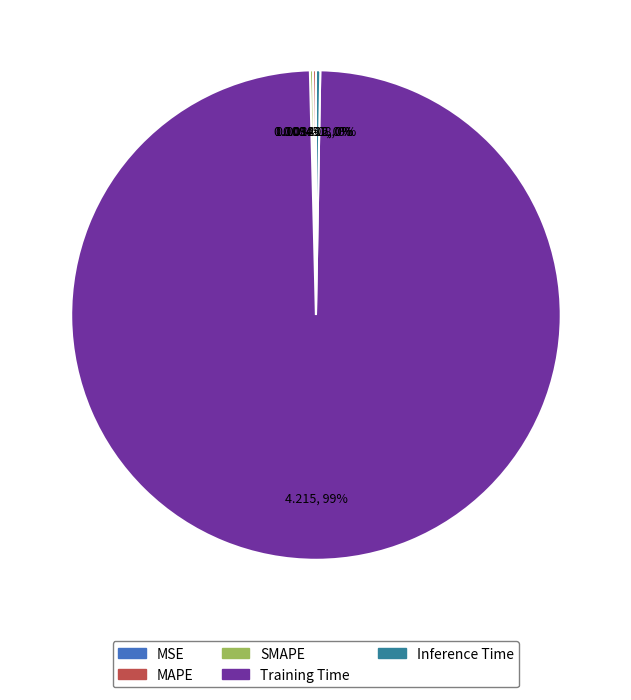

Which slice is the largest?

Training Time